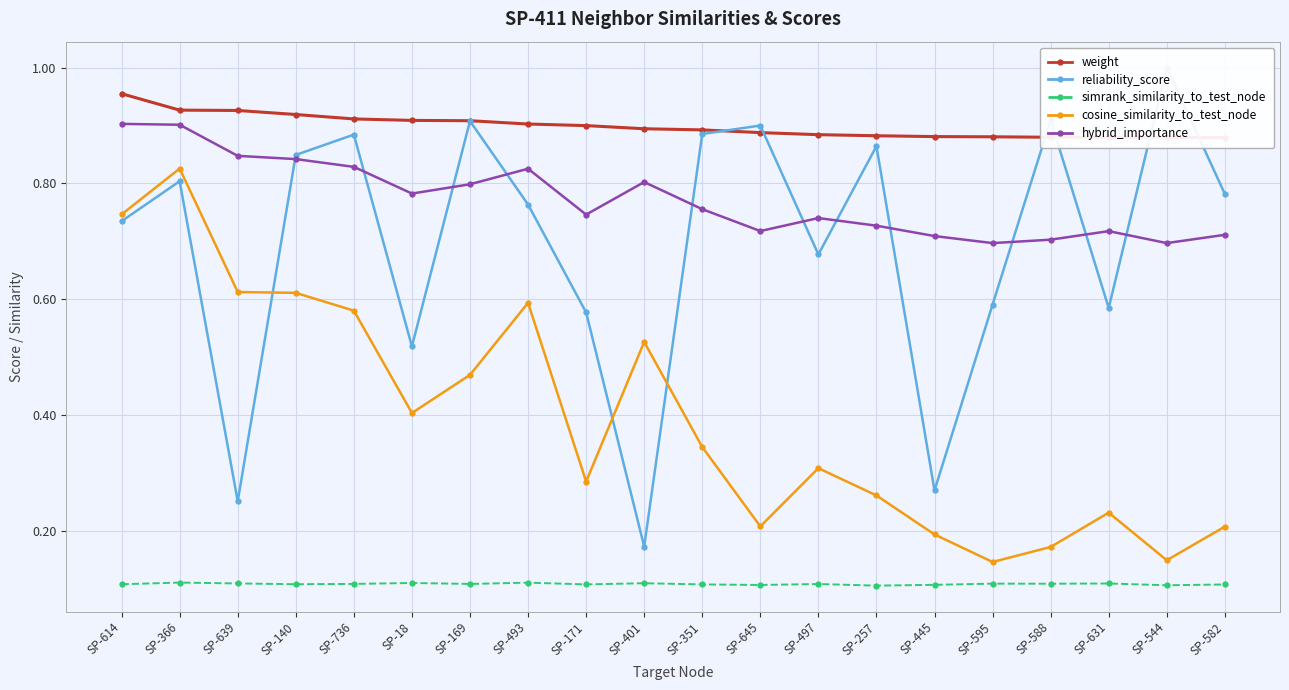

Reading left to right, list all the values displayed in this chart.

weight: 1.0	0.9	0.9	0.9	0.9	0.9	0.9	0.9	0.9	0.9	0.9	0.9	0.9	0.9	0.9	0.9	0.9	0.9	0.9	0.9
reliability_score: 0.7	0.8	0.3	0.8	0.9	0.5	0.9	0.8	0.6	0.2	0.9	0.9	0.7	0.9	0.3	0.6	0.9	0.6	1.0	0.8
simrank_similarity_to_test_node: 0.1	0.1	0.1	0.1	0.1	0.1	0.1	0.1	0.1	0.1	0.1	0.1	0.1	0.1	0.1	0.1	0.1	0.1	0.1	0.1
cosine_similarity_to_test_node: 0.7	0.8	0.6	0.6	0.6	0.4	0.5	0.6	0.3	0.5	0.3	0.2	0.3	0.3	0.2	0.1	0.2	0.2	0.1	0.2
hybrid_importance: 0.9	0.9	0.8	0.8	0.8	0.8	0.8	0.8	0.7	0.8	0.8	0.7	0.7	0.7	0.7	0.7	0.7	0.7	0.7	0.7